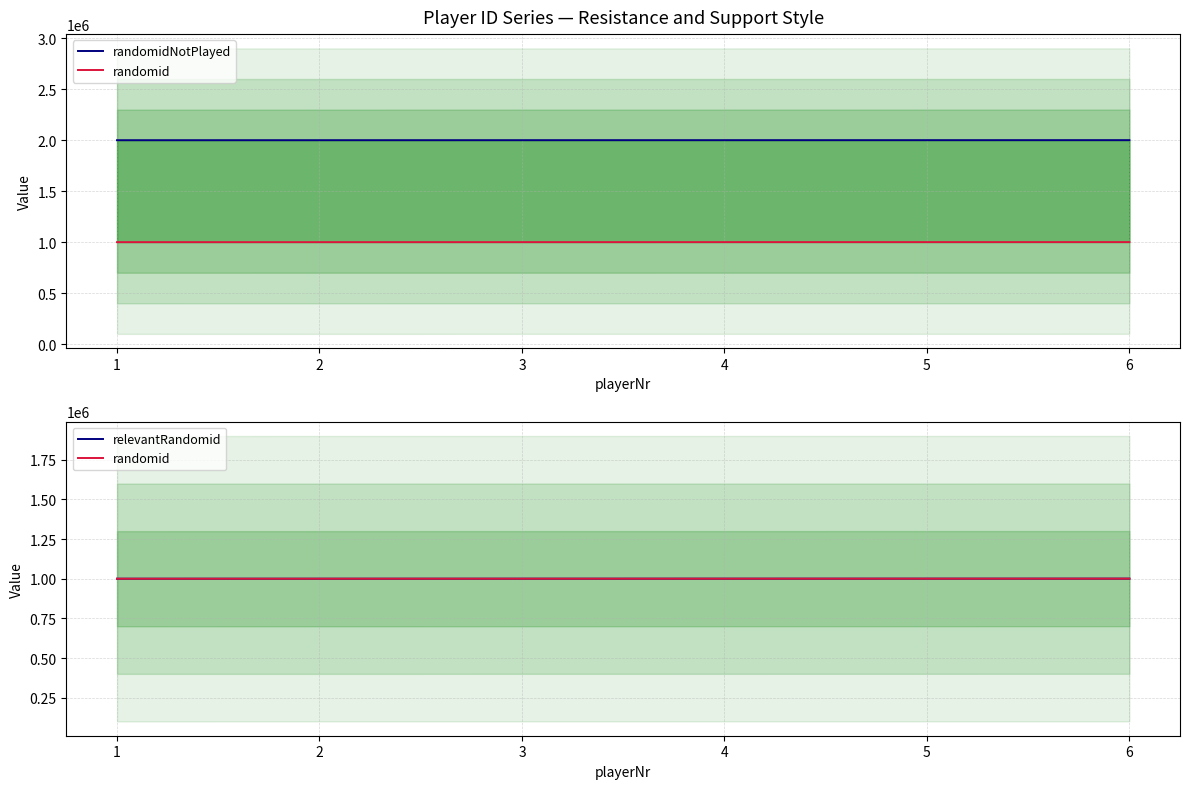

True or false: randomidNotPlayed and relevantRandomid cross at least once.

False